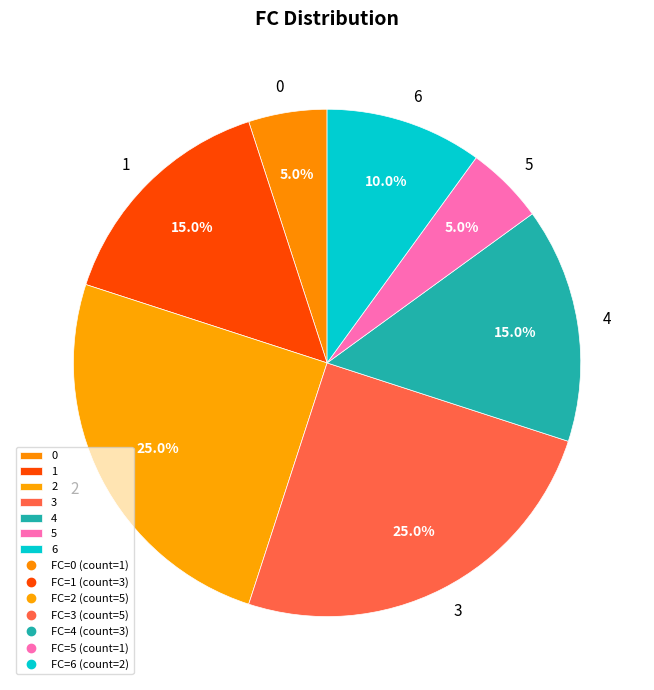

What percentage is the 1 slice, to the nearest percent?

15%